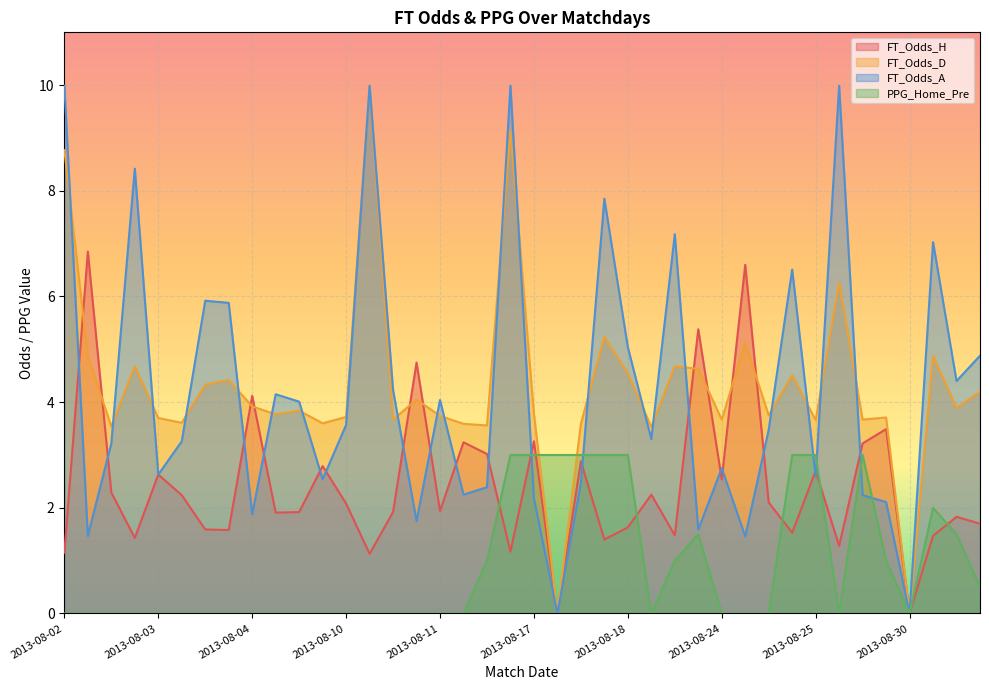

What is the greatest value displayed?

10.0